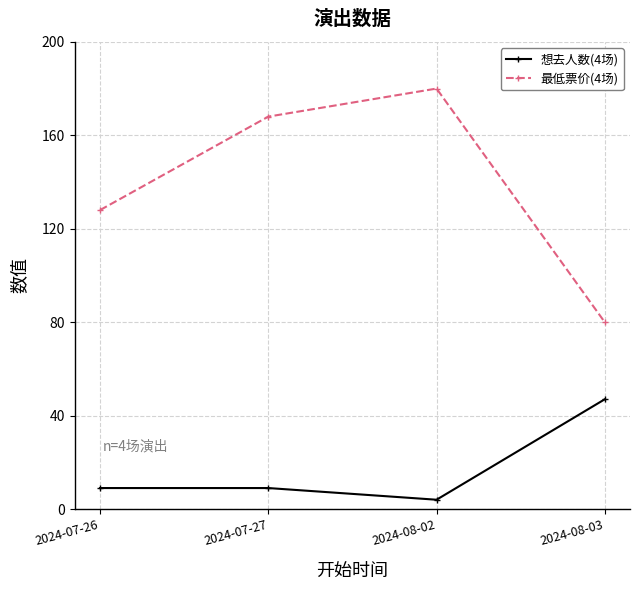

Which series has the widest spread of values?

最低票价(4场)